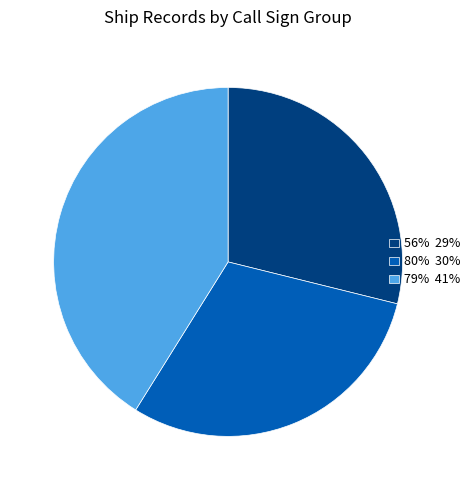

How many slices are in this pie chart?

3